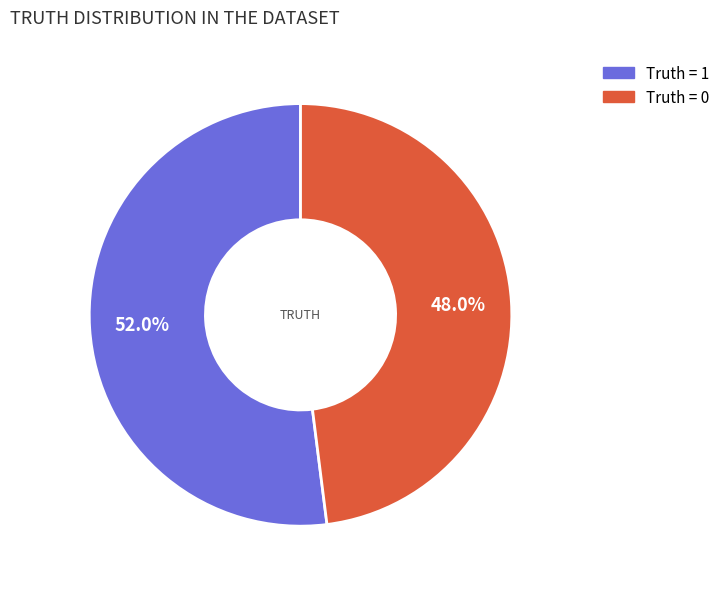

Does any single category account for the majority?

Yes